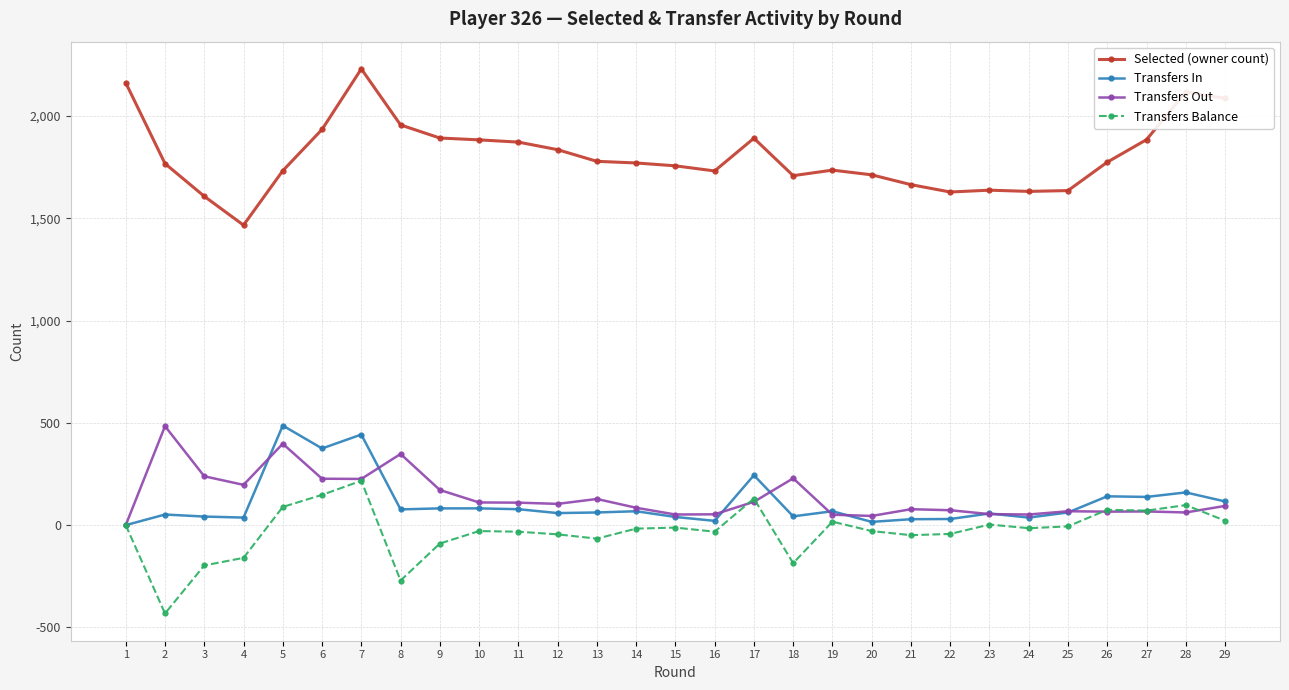

True or false: Selected (owner count) and Transfers In intersect in this chart.

False